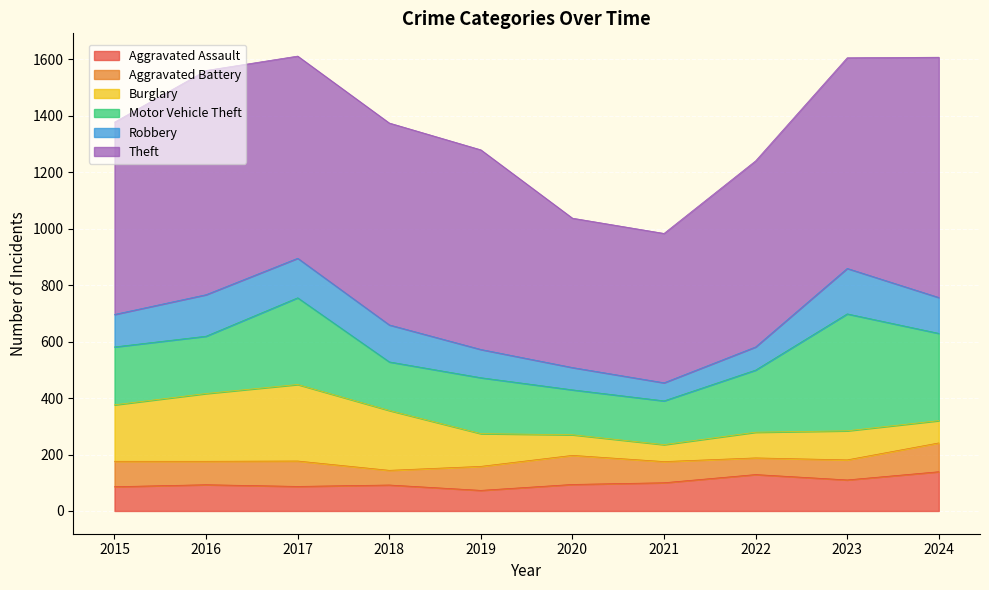

True or false: Robbery has a value of 127 at 2024.

True